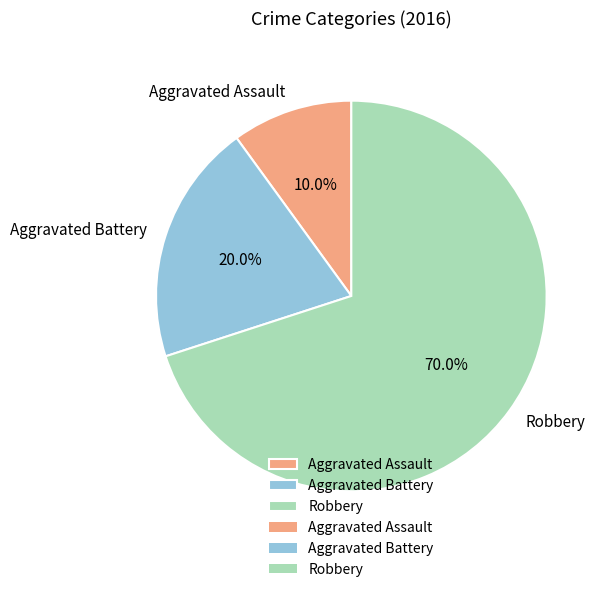

How many slices are in this pie chart?

3